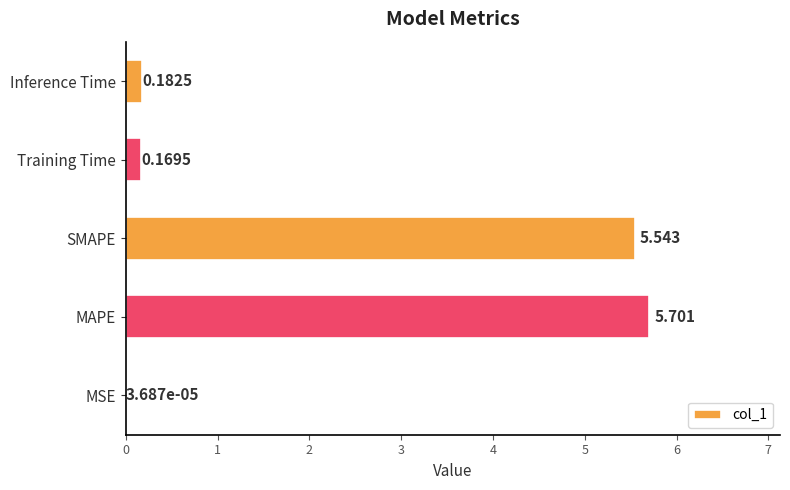

Which label corresponds to the largest value in the chart?

MAPE